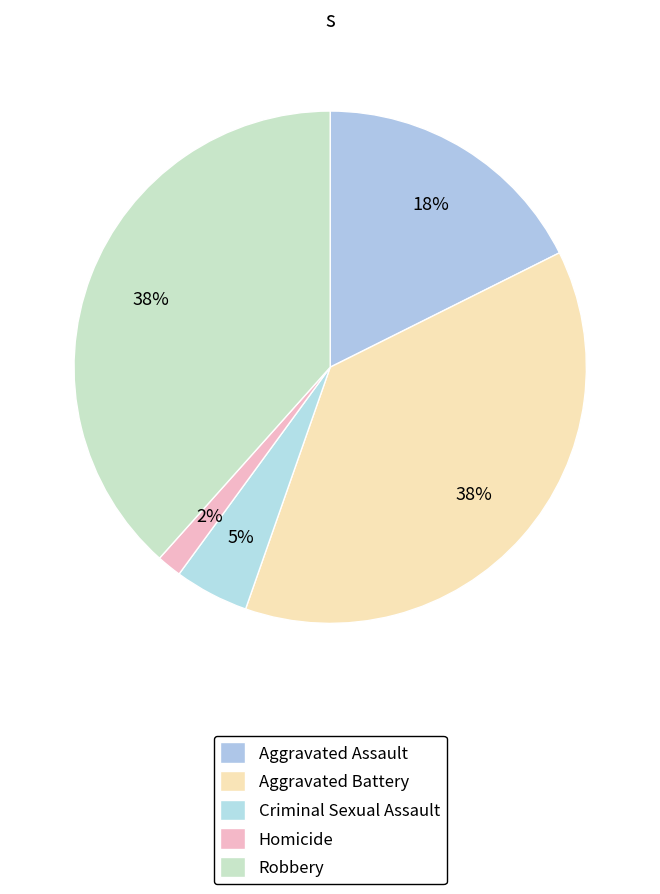

How many slices are in this pie chart?

5